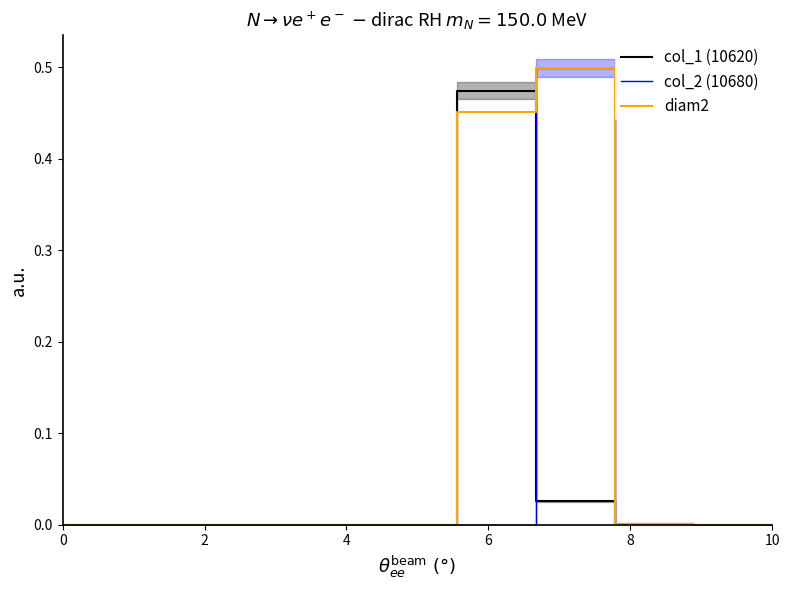

At which label does diam2 reach its peak?

6